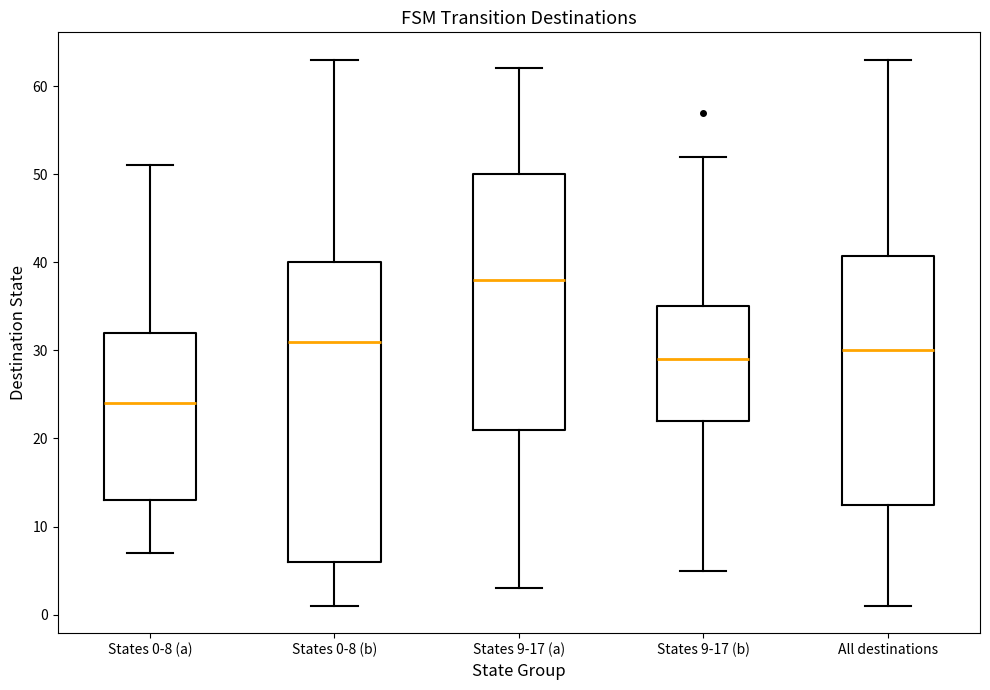

Reading left to right, read every box against the y-axis: the position of its median line, the range the box covers, and the ends of its whiskers. The values are not printed on the chart, so give them approximately, as read against the axis.

States 0-8 (a): median 24, box 13 to 32, whiskers 7 to 51
States 0-8 (b): median 31, box 6 to 40, whiskers 1 to 63
States 9-17 (a): median 38, box 21 to 50, whiskers 3 to 62
States 9-17 (b): median 29, box 22 to 35, whiskers 5 to 52
All destinations: median 30, box 13 to 41, whiskers 1 to 63